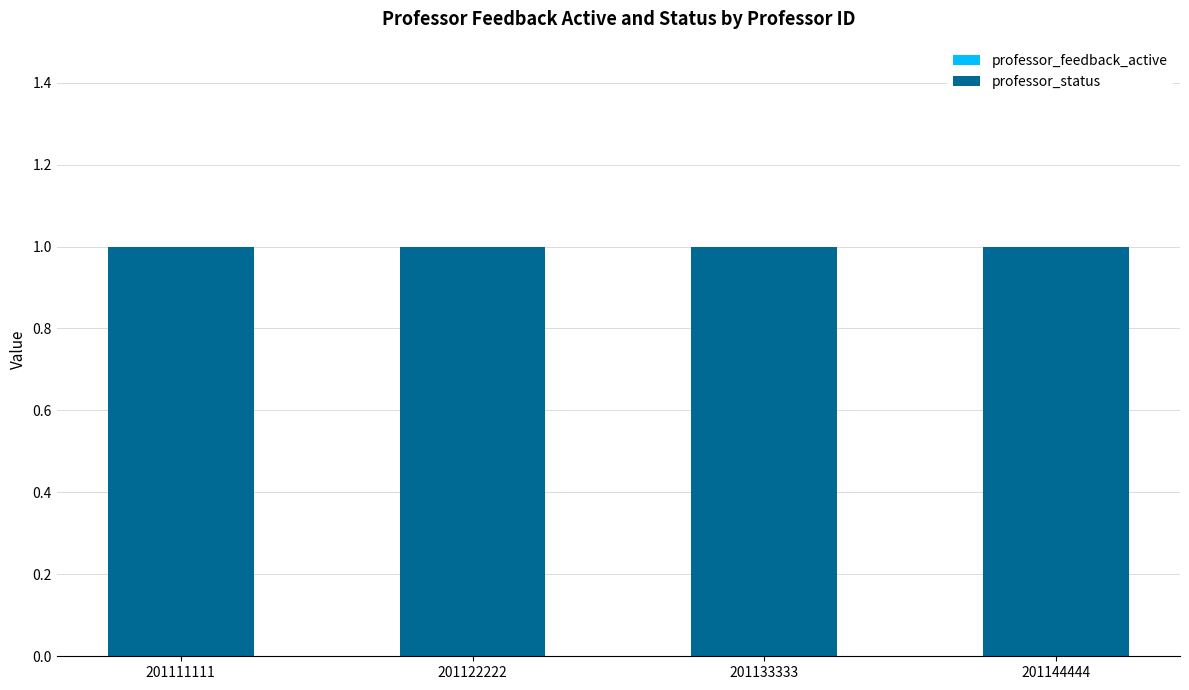

Rank the series by their maximum value, from highest to lowest.

professor_status, professor_feedback_active